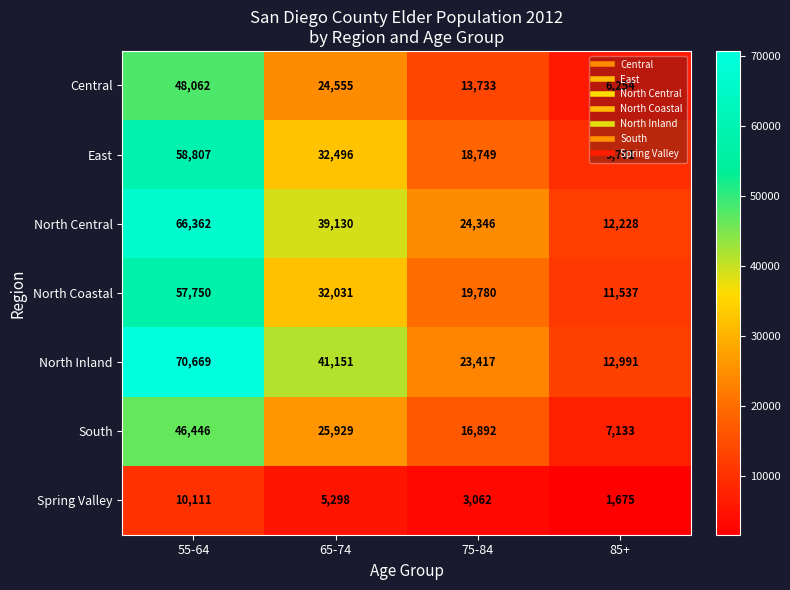

At which label does Central first exceed 24555?

55-64